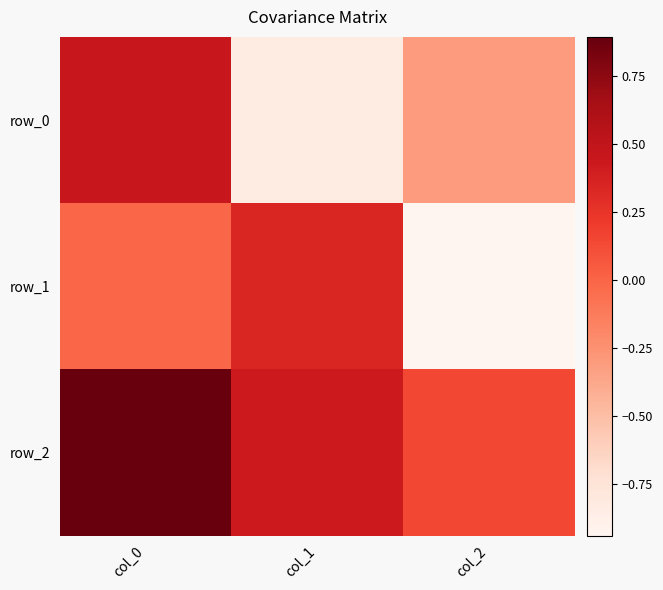

True or false: row_0 has a value of -0.8 at col_1.

True